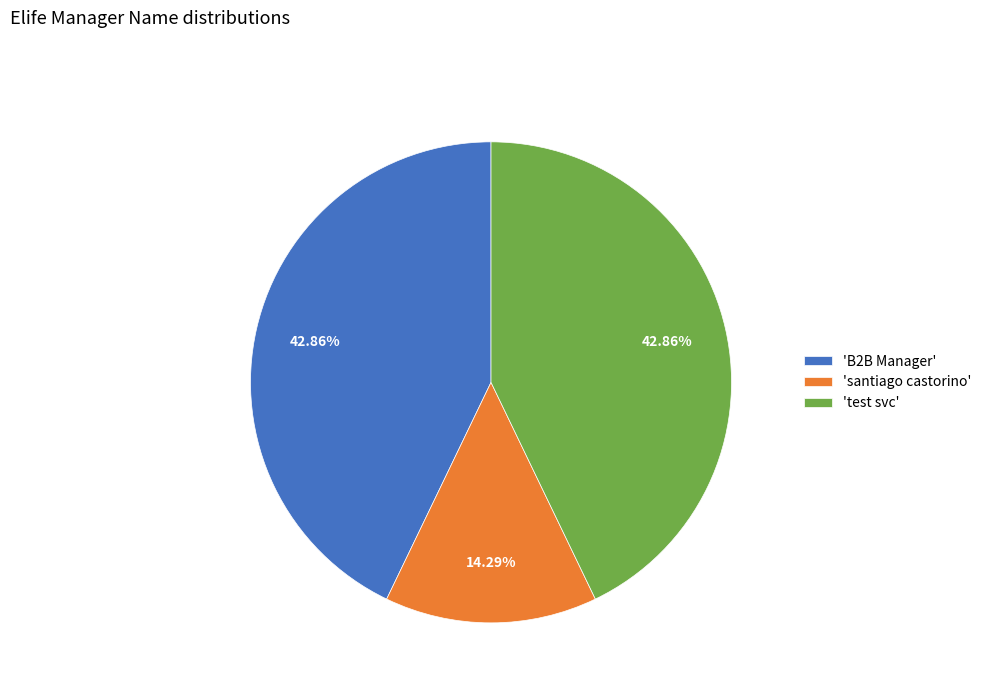

What is the ratio of the value at 'santiago castorino' to the value at 'test svc'?

0.3